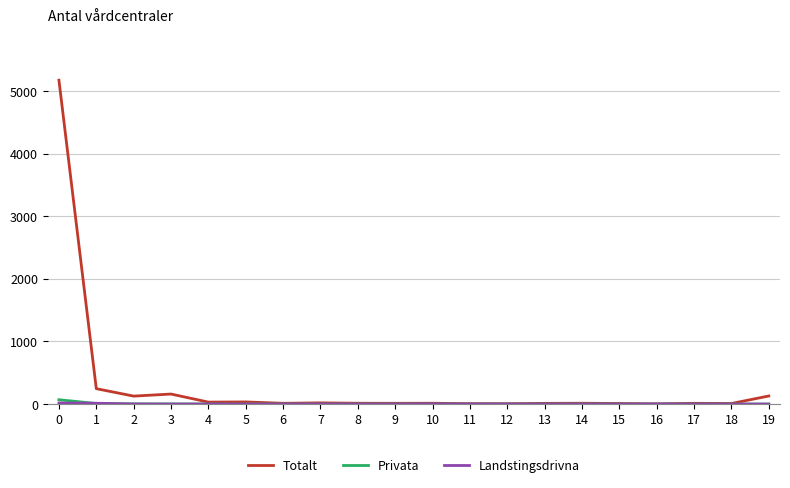

Which series has the largest range (max minus min)?

Totalt